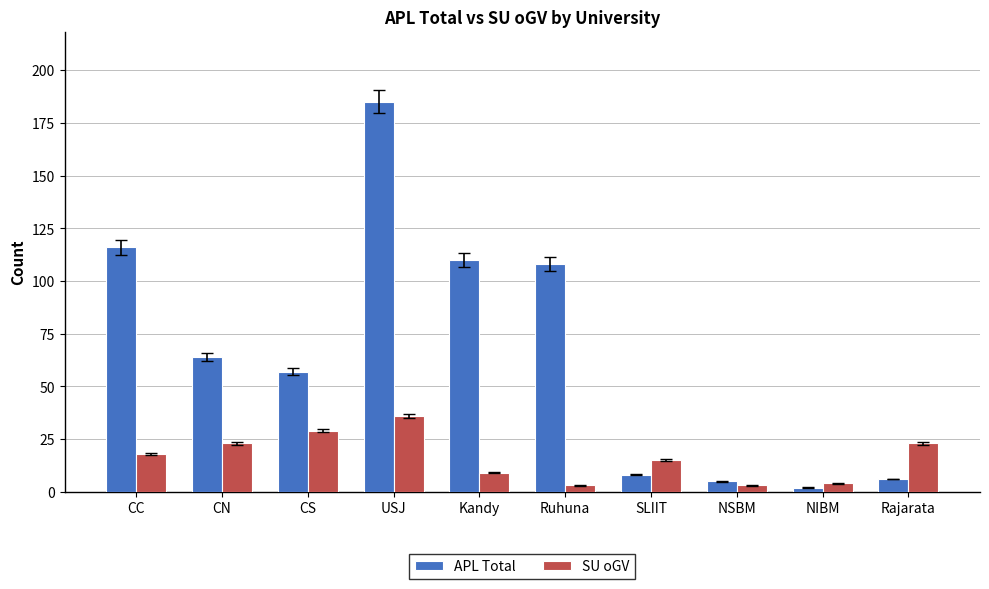

What are all the series names shown in the legend?

APL Total, SU oGV